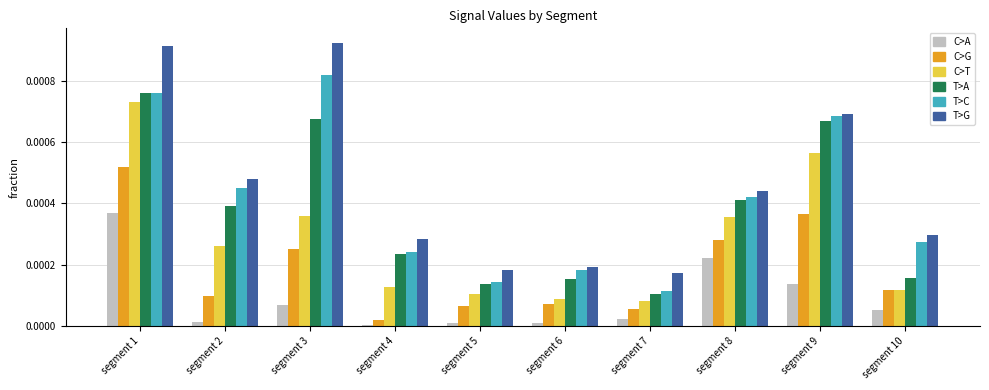

At which category is the sum across all series the highest?

segment 1